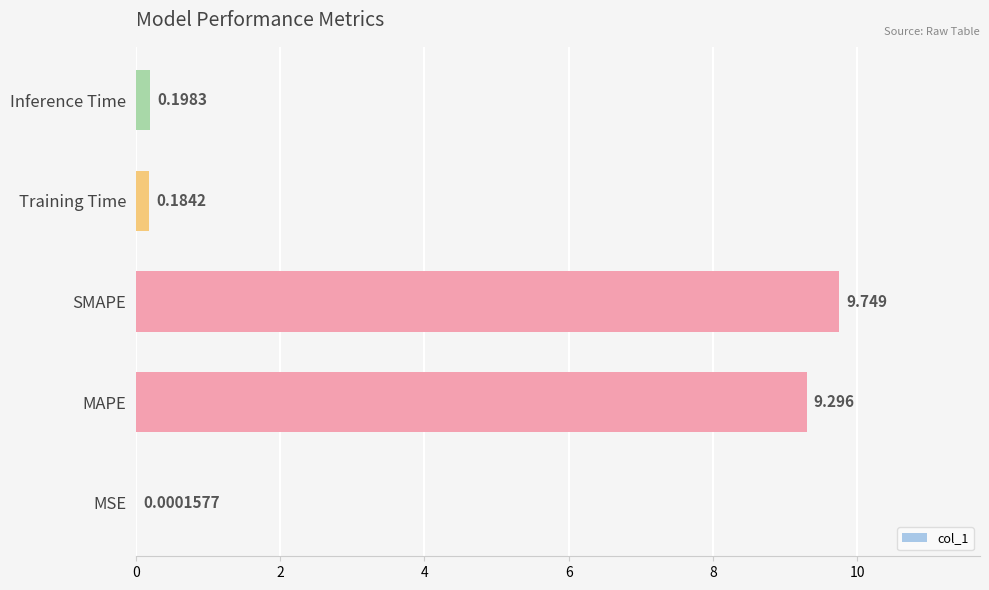

How many categories are shown in the chart?

5